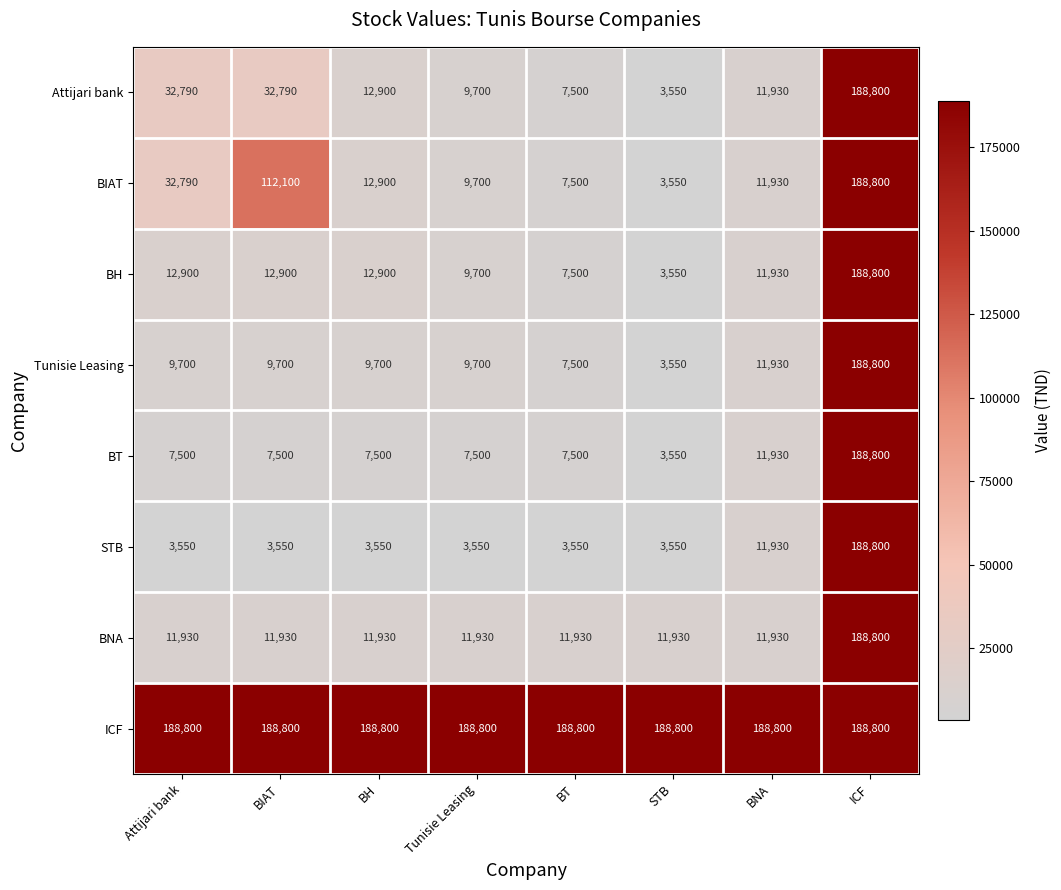

What is the approximate value of BNA at Tunisie Leasing?

11930